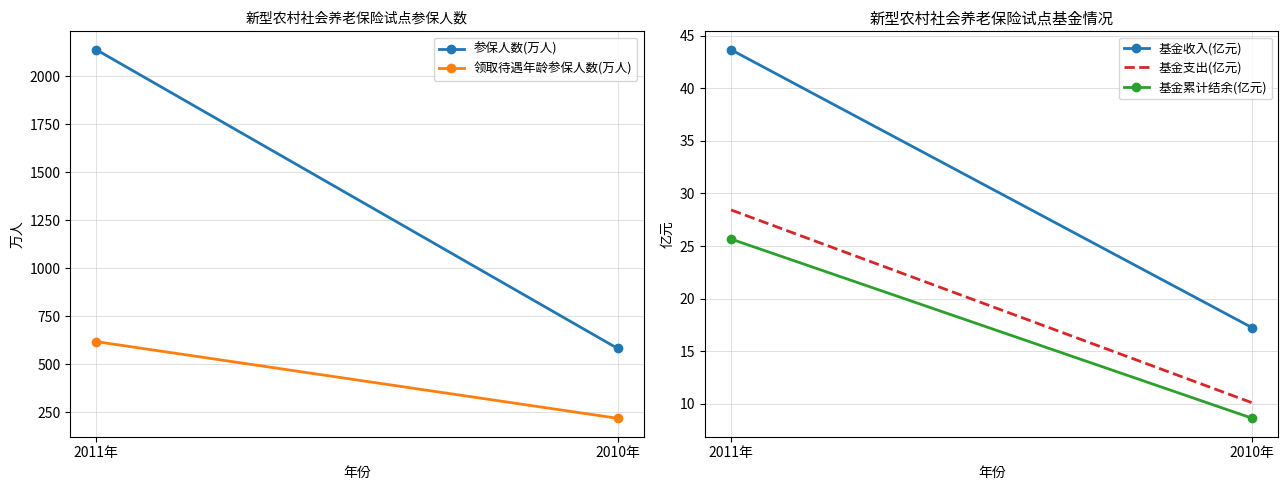

How many series are shown in this chart?

5